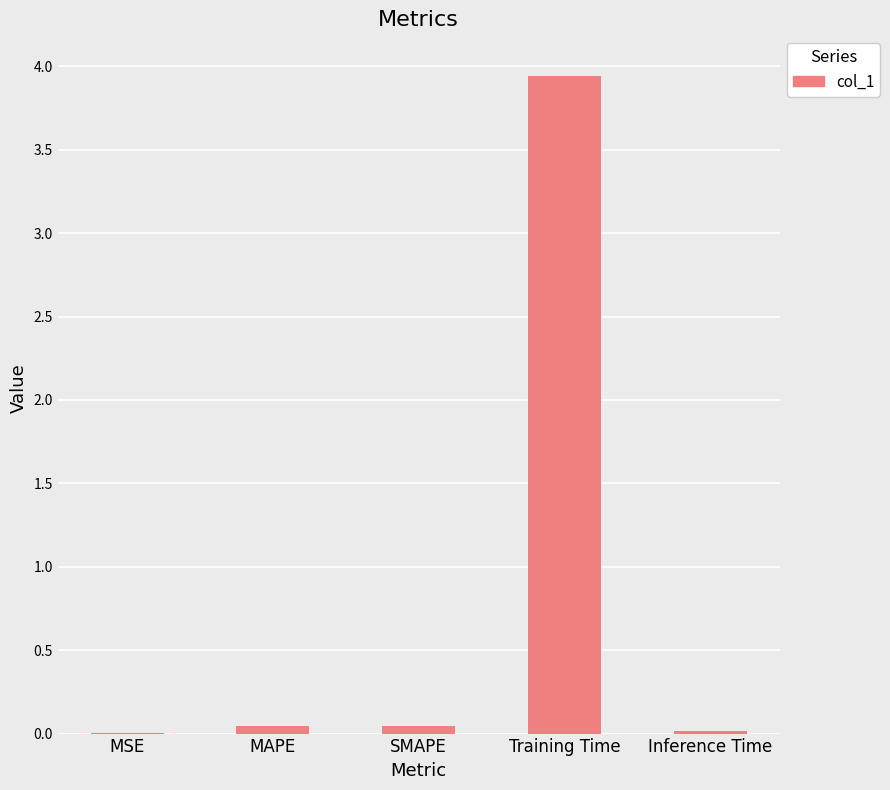

What is the sum of all values?

4.1